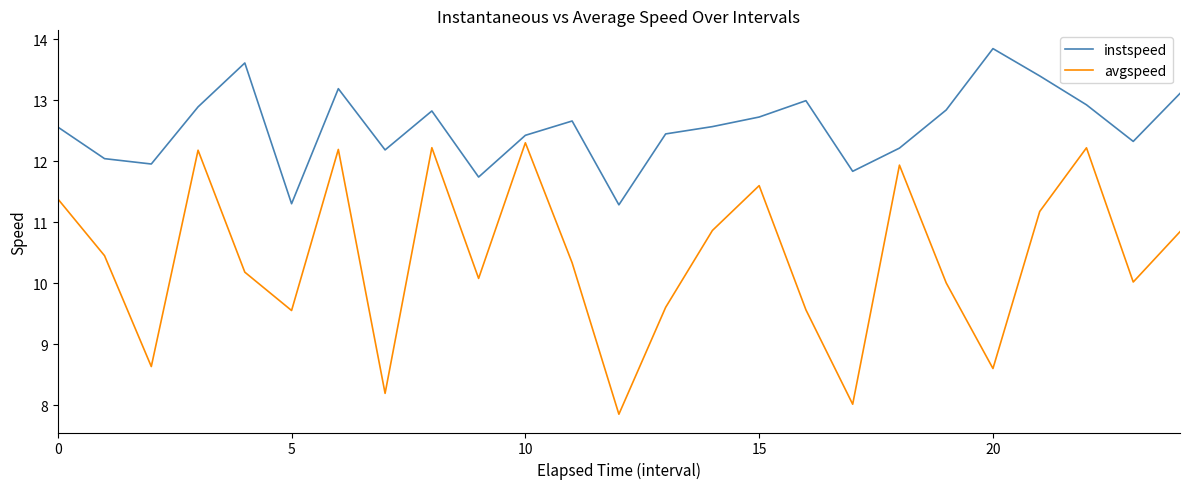

Rank the series by their maximum value, from highest to lowest.

instspeed, avgspeed